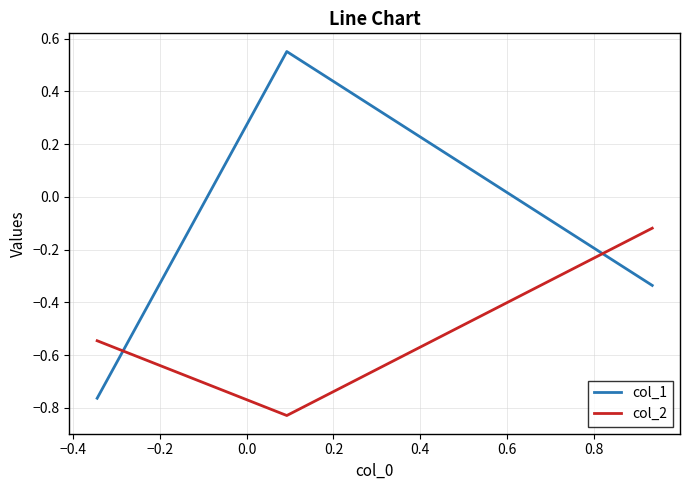

What is the sum of all col_2 values?

-1.5